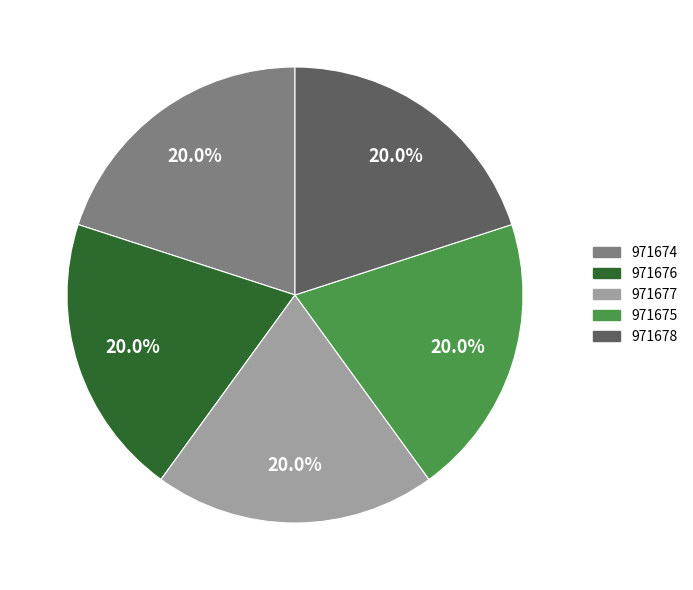

Do 971678 and 971677 together represent more than half of the pie?

No